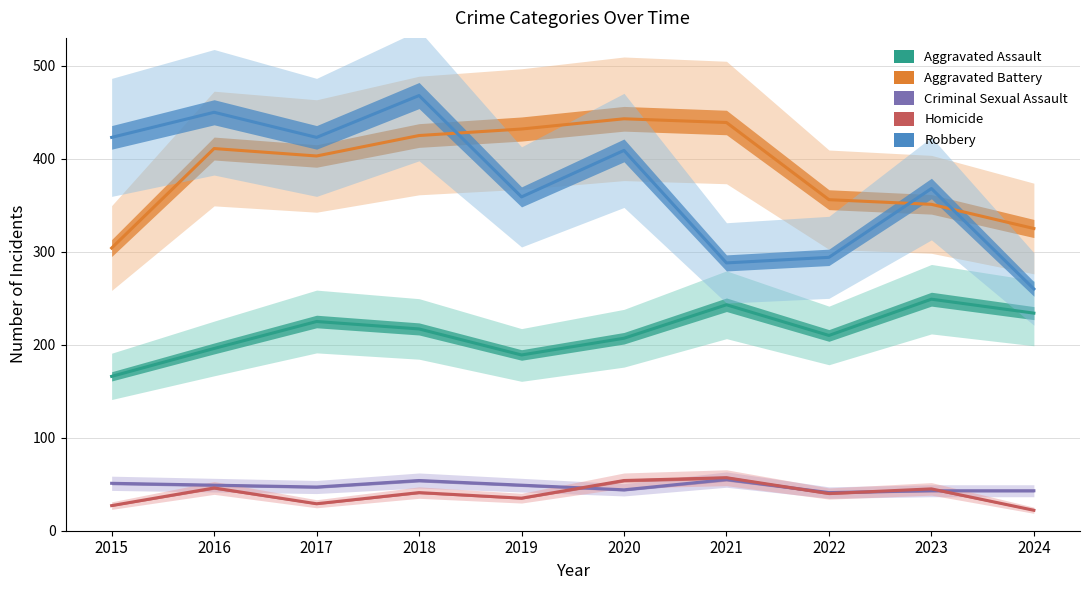

In Homicide, how many points are higher than both neighbors (excluding endpoints)?

4